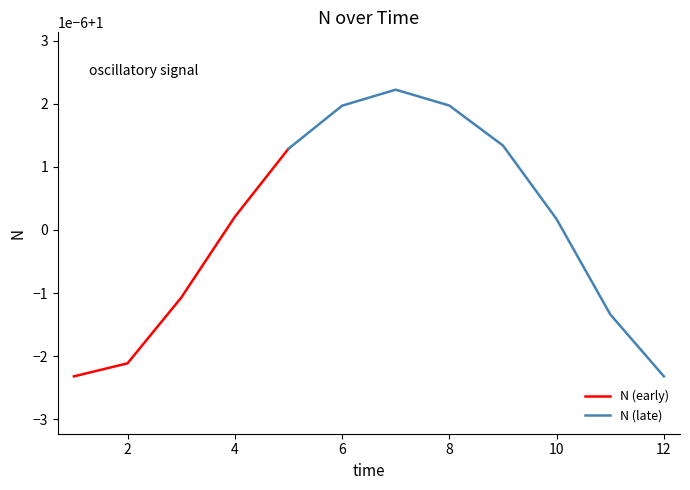

Rank the categories by value from highest to lowest.

7, 8, 6, 9, 5, 4, 10, 3, 11, 2, 1, 12